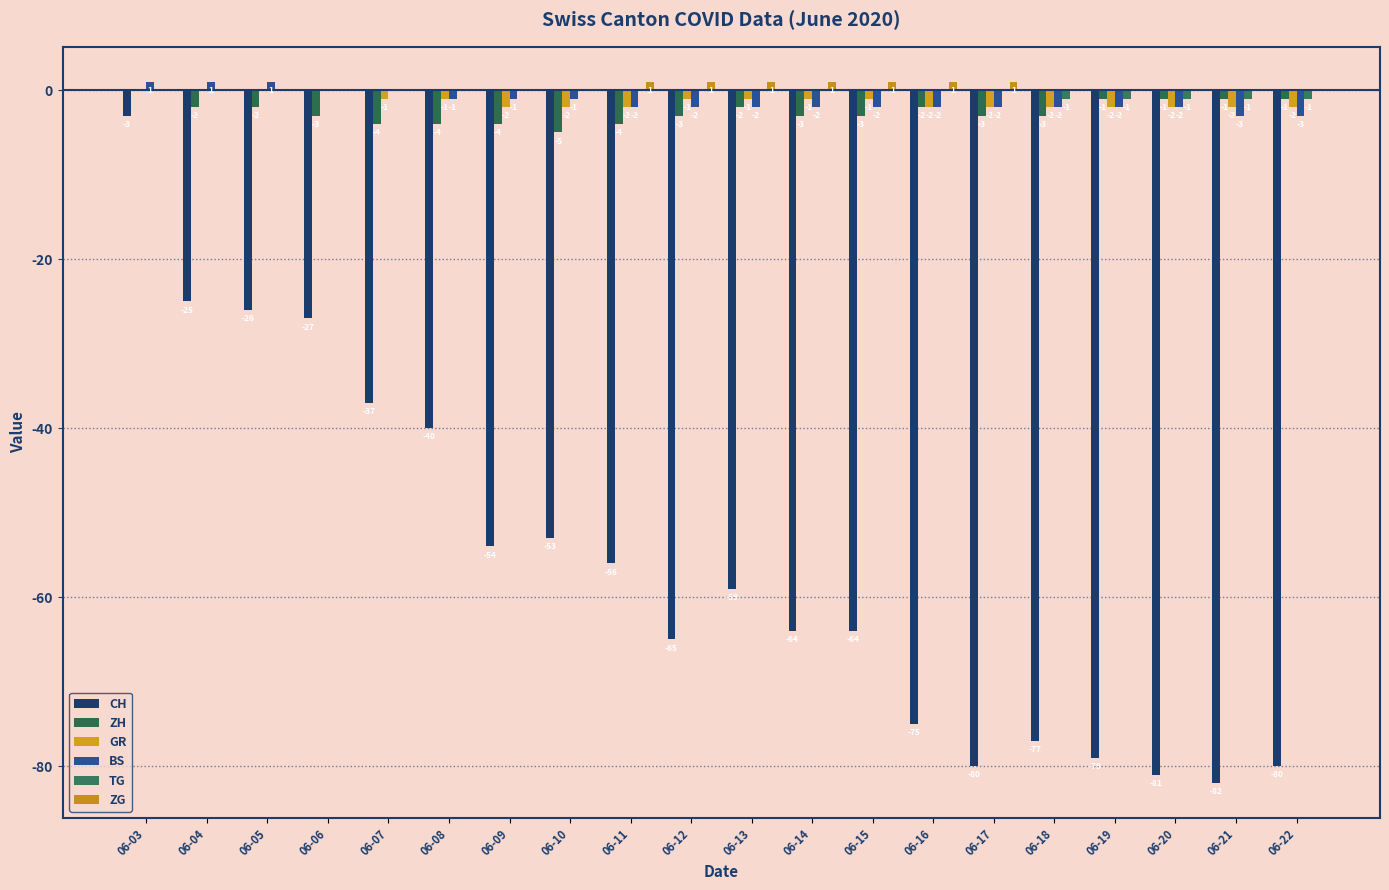

How many series are shown in this chart?

6